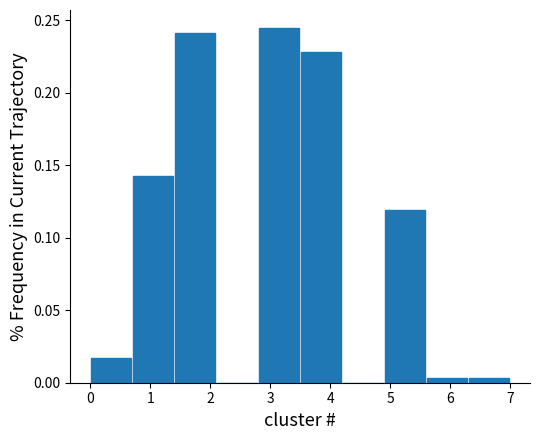

What is the height of the bar covering 3.5 to 4.2 on the x-axis? The values are not printed on the chart, so give them approximately, as read against the axis.

0.230